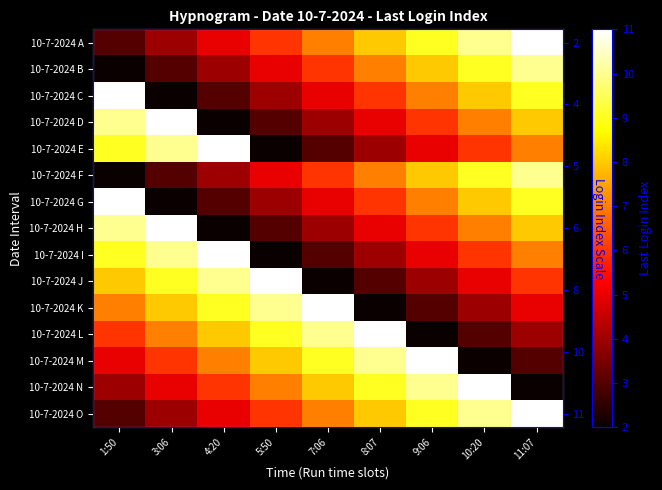

At which label is 10-7-2024 C closest to 6?

8:07